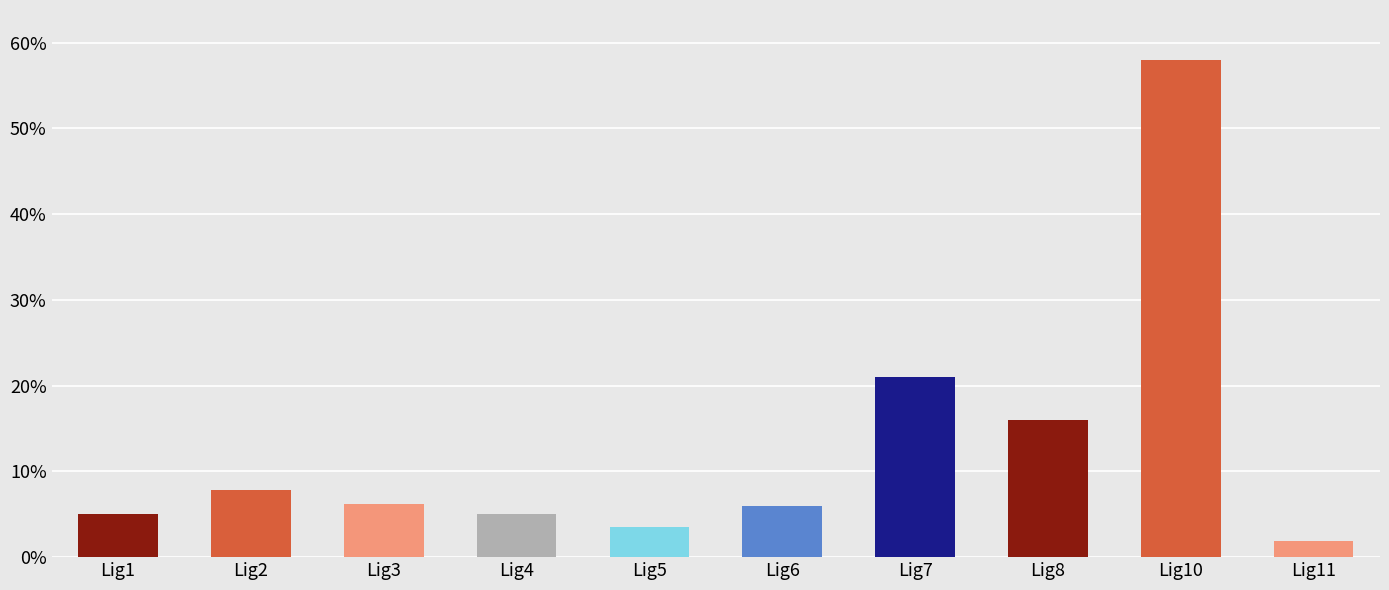

What is the value of the 10th bar from the left?

1.9